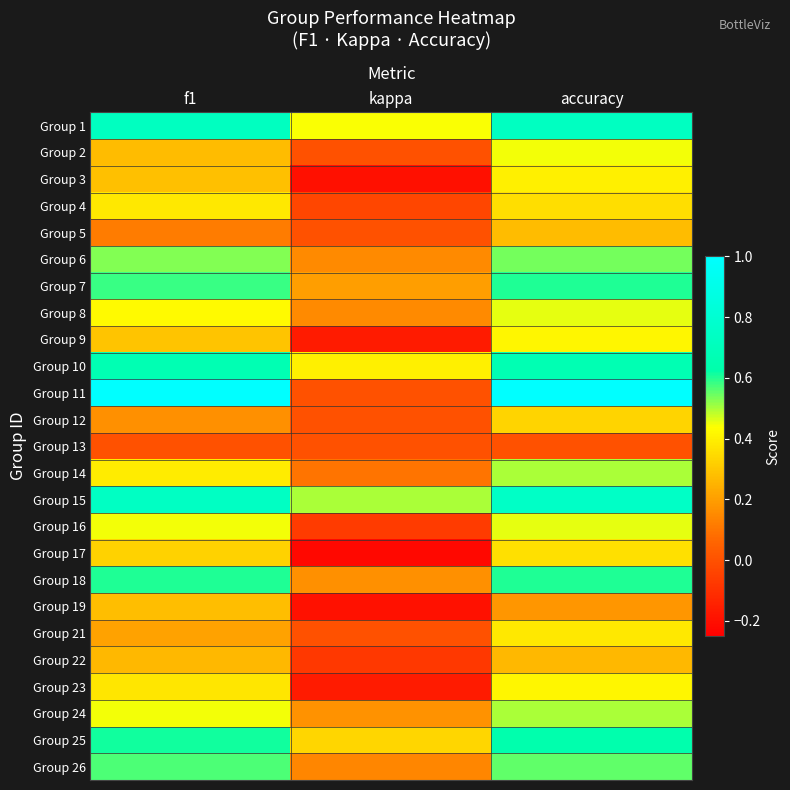

What is the spread (max minus min) of values at accuracy?

1.0